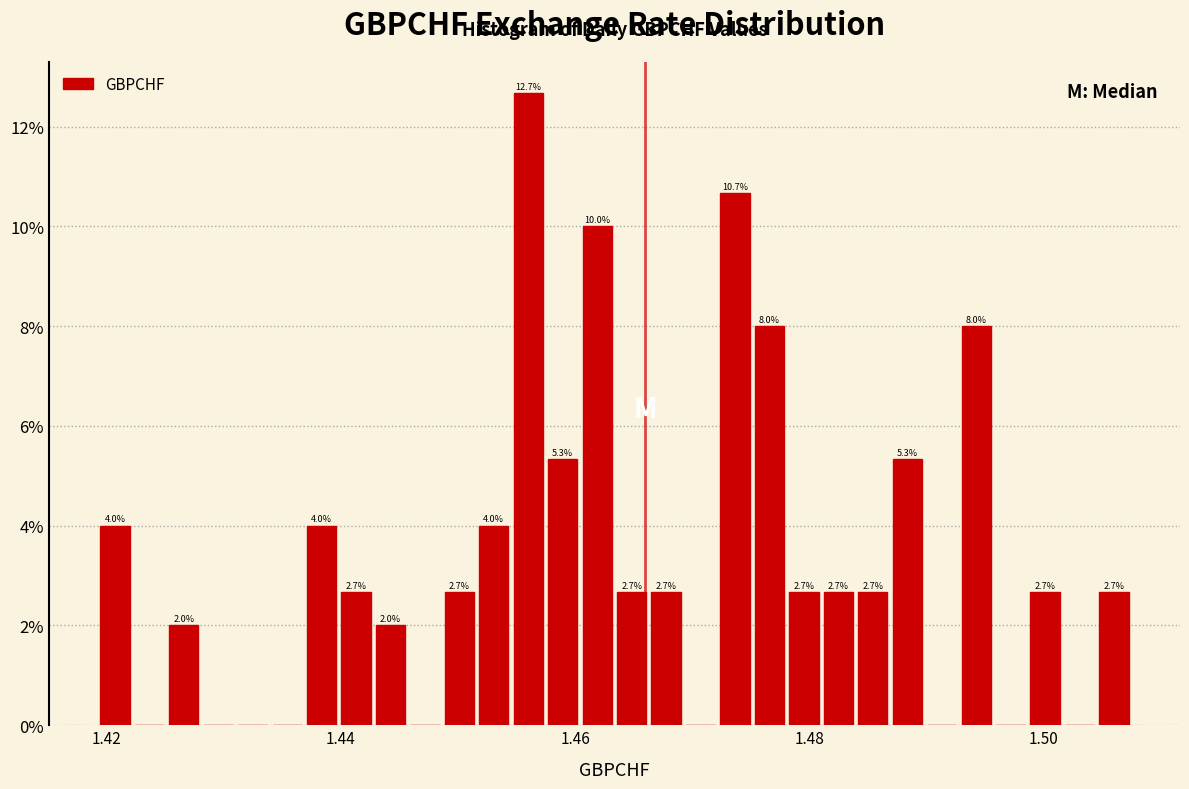

Around what value on the x-axis is the tallest bar? Give the approximate position of its centre, as read against the axis.

1.456